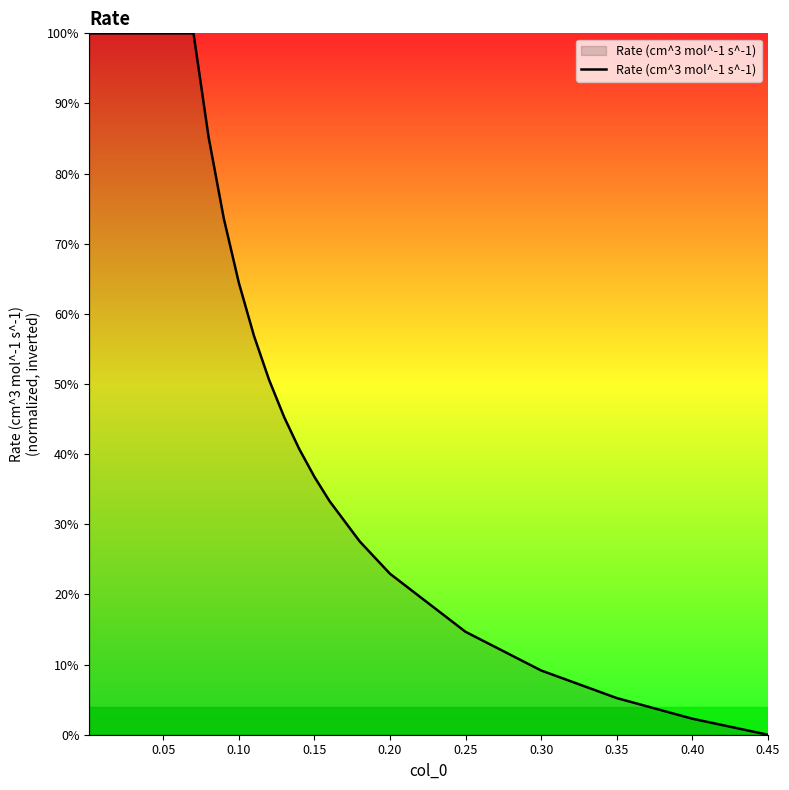

Reading left to right, list all the values displayed in this chart.

100.0	100.0	100.0	100.0	100.0	100.0	100.0	100.0	100.0	100.0	100.0	100.0	100.0	100.0	100.0	100.0	100.0	100.0	100.0	100.0	100.0	100.0	100.0	100.0	85.2	73.7	64.4	56.9	50.6	45.3	40.7	36.8	33.3	27.6	23.0	14.7	9.2	5.2	2.3	0.0